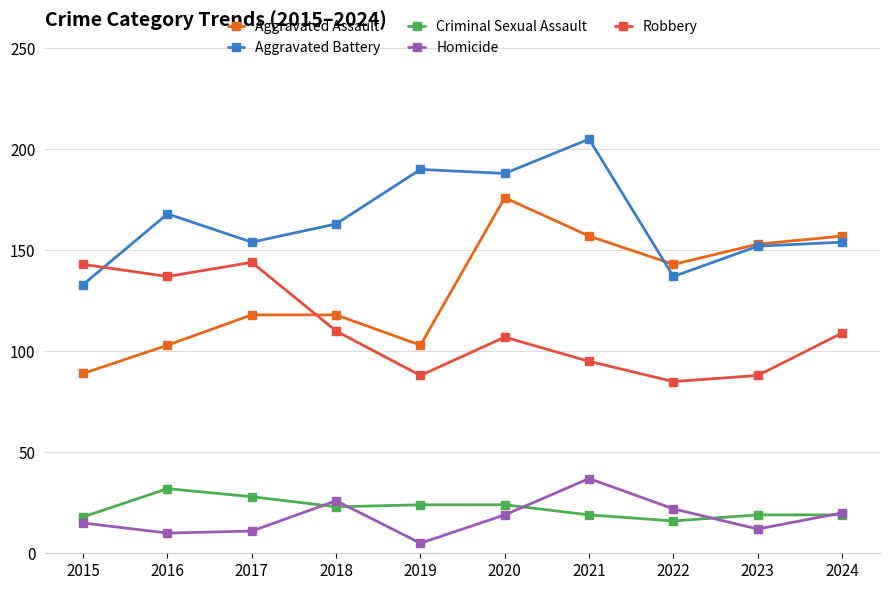

What is the total value across all series at 2023?

424